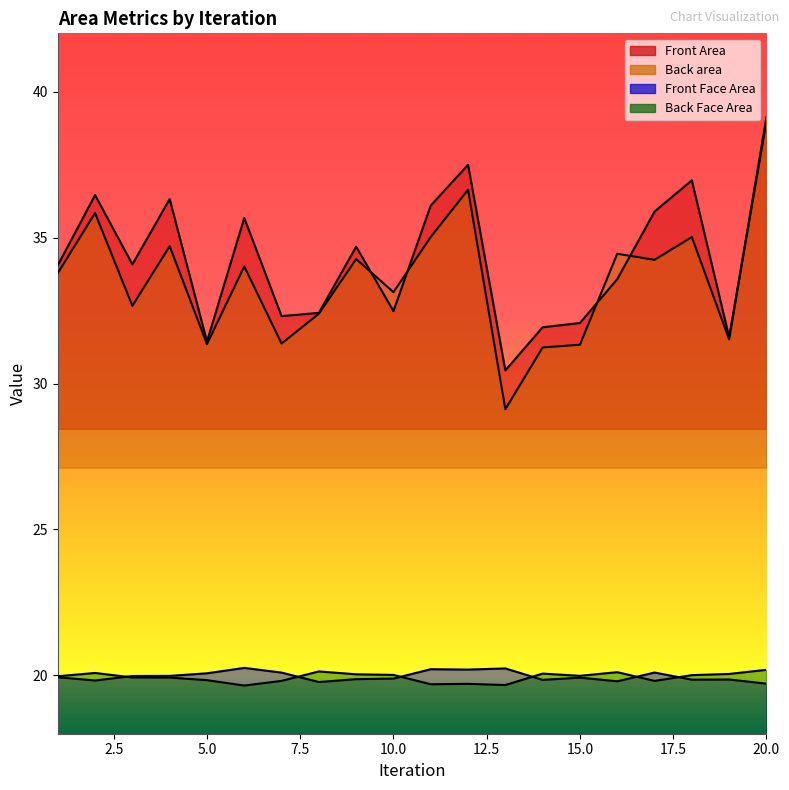

What is the value of the Front Area point at the 17th from the left?

35.9